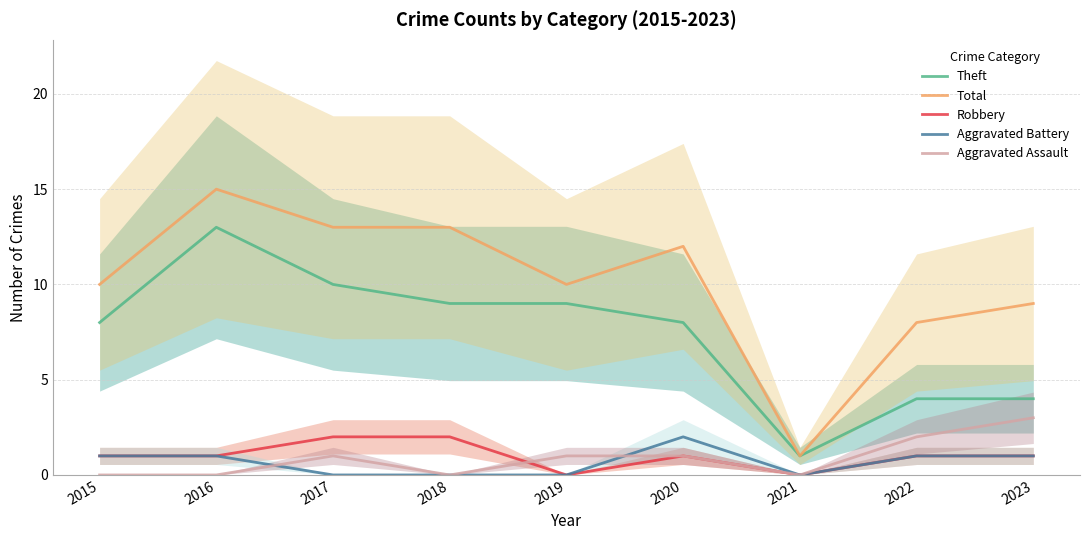

The Robbery series shows 1 at 2023. True or false?

True